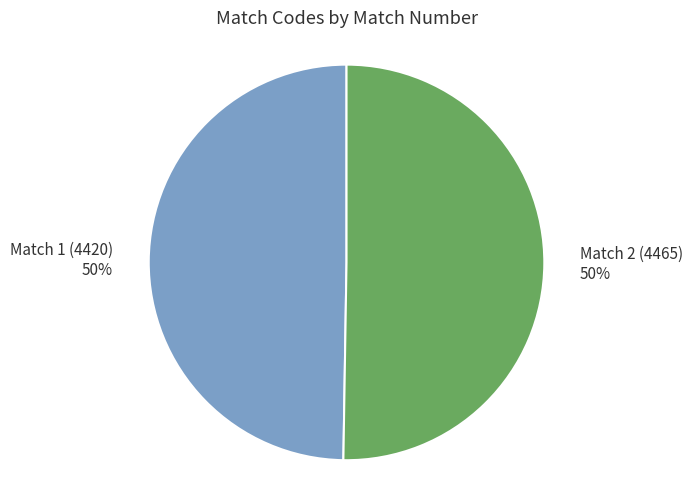

True or false: Match 2 (4465) accounts for 50% of the total.

True